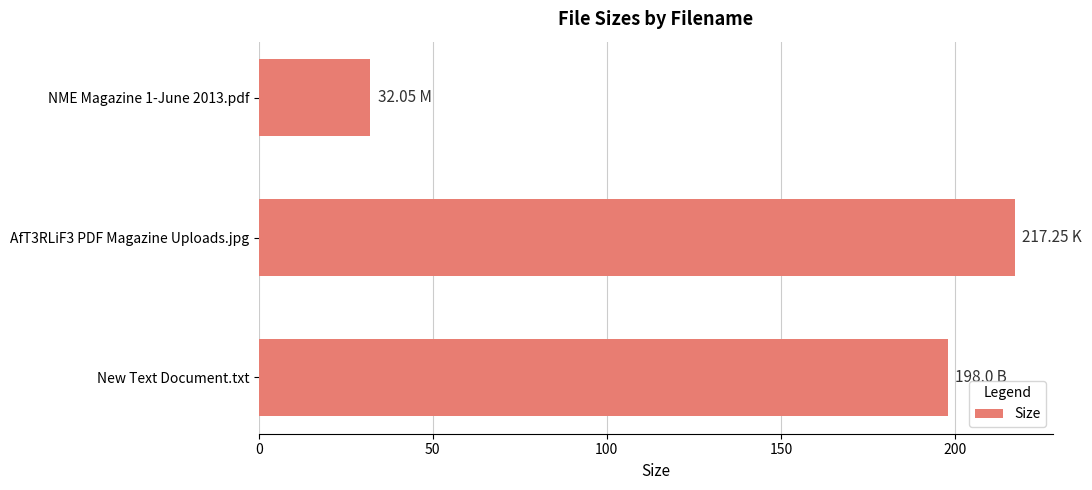

What is the label of the 3rd bar from the top?

New Text Document.txt